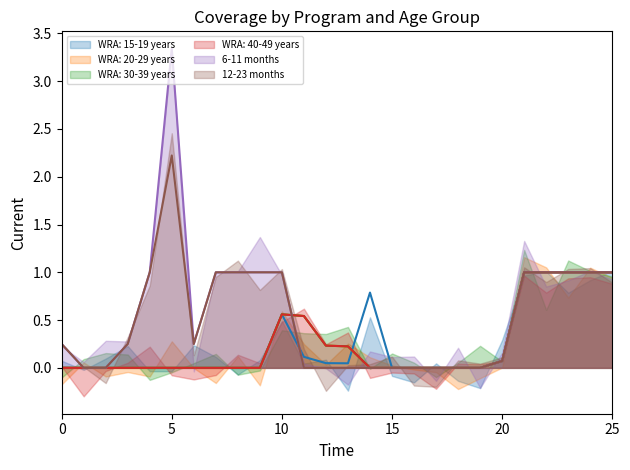

True or false: 12-23 months (smooth) and 6-11 months (smooth) cross at least once.

False